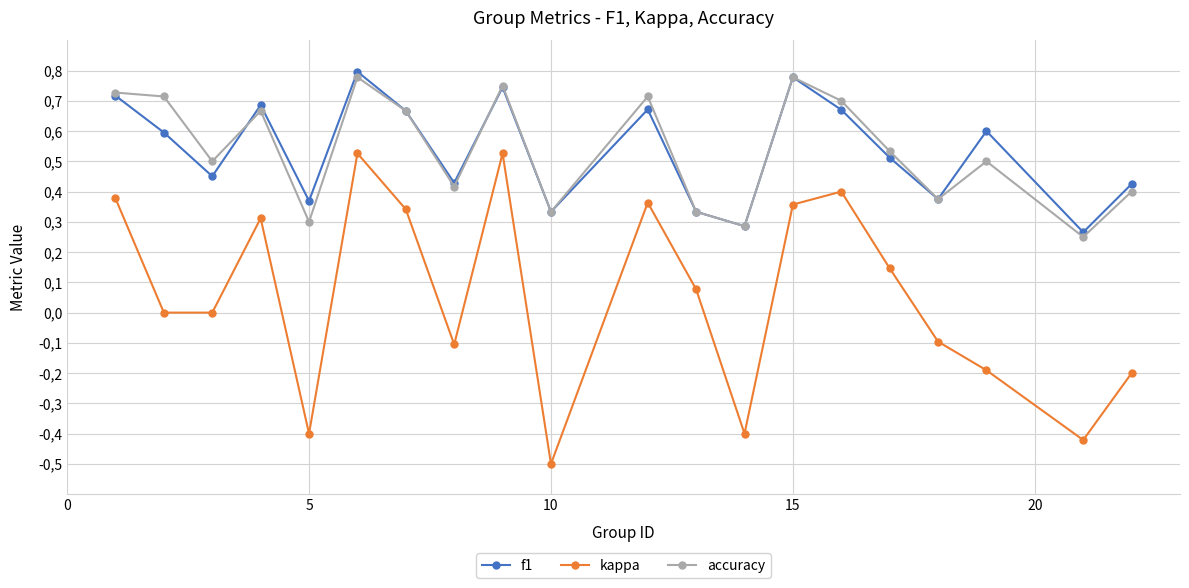

What are all the series names shown in the legend?

f1, kappa, accuracy